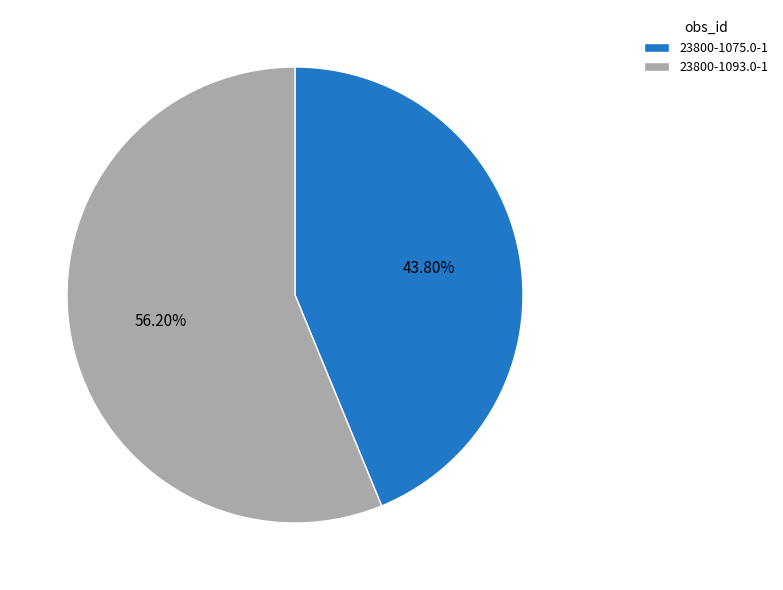

To the nearest percent, what is the average slice percentage?

50%